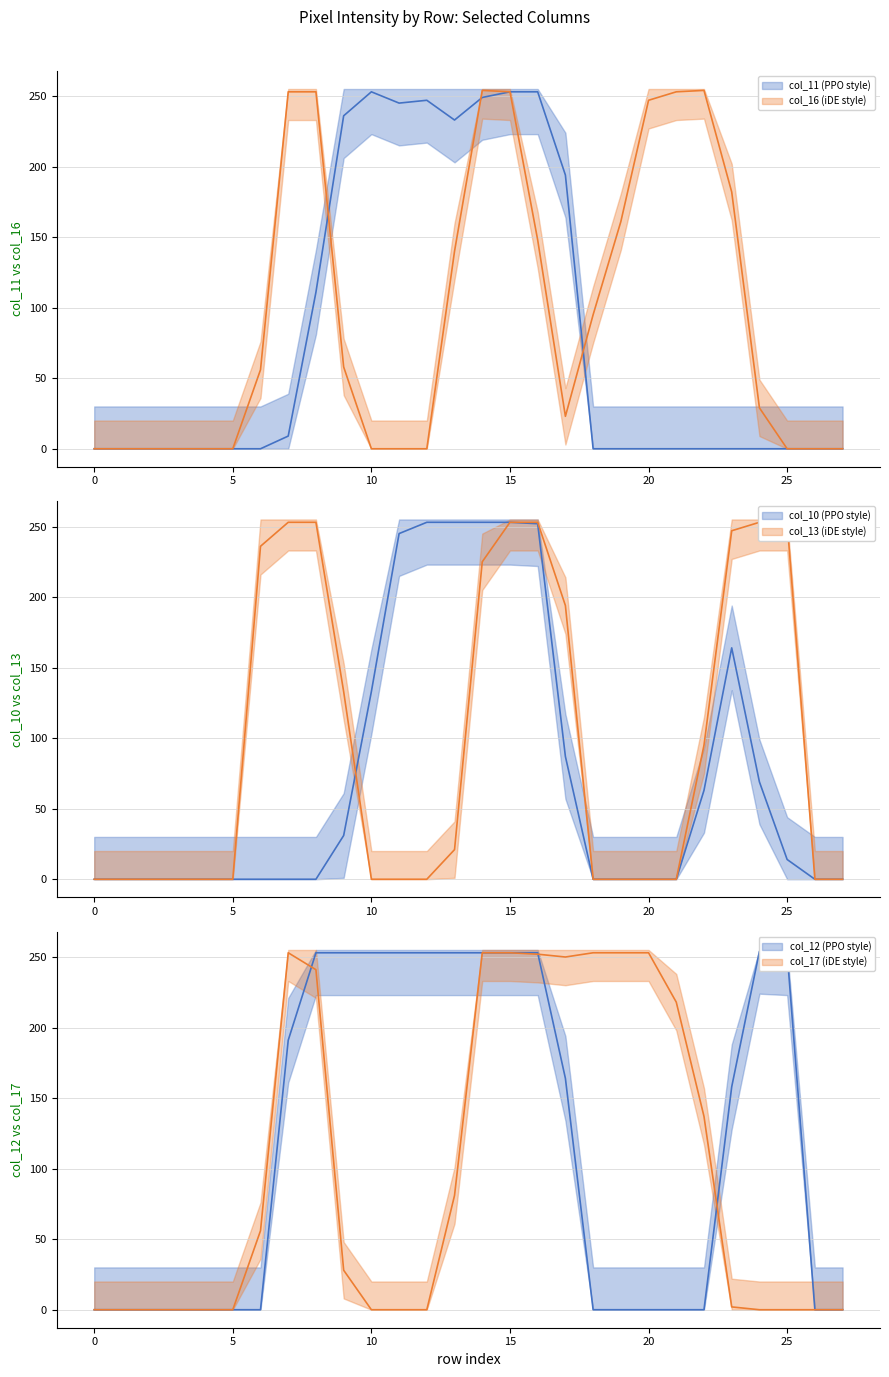

True or false: col_12 has more than 1 interior local peaks.

False